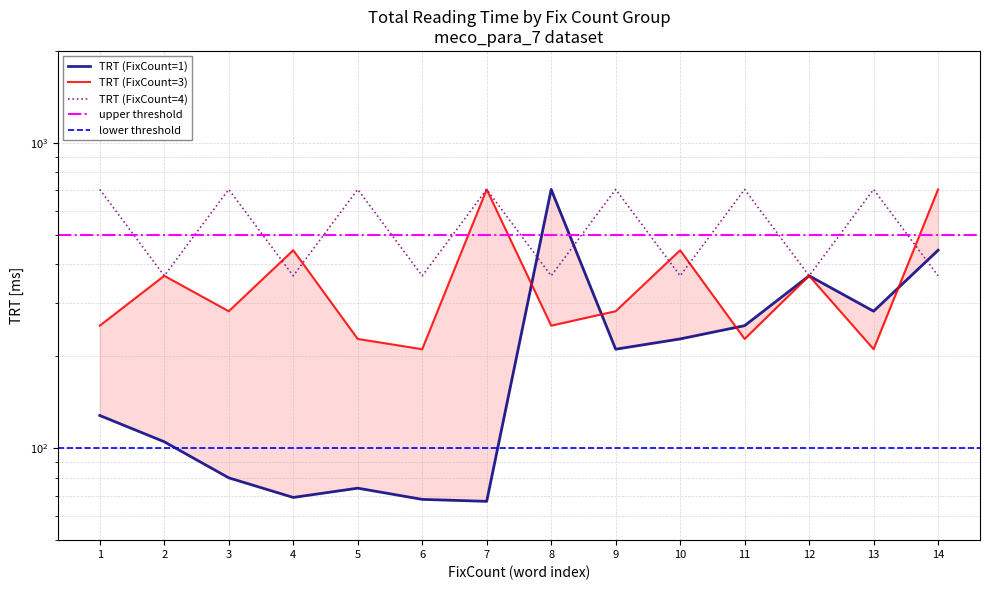

Between 1 and 6, which series saw the biggest shift?

TRT (FixCount=4)